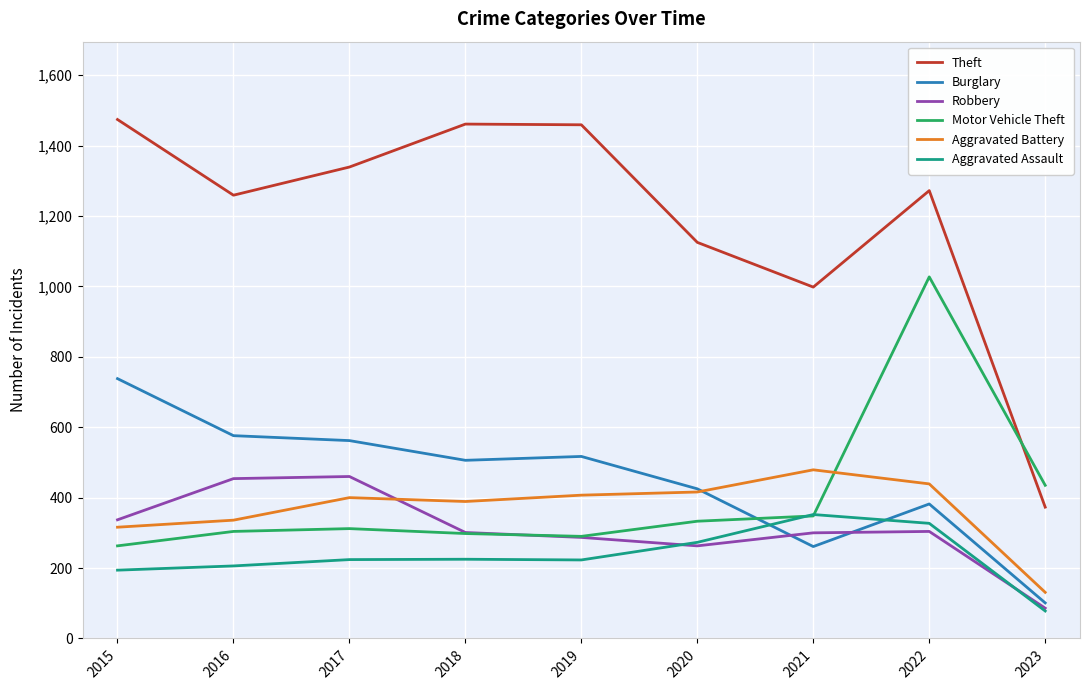

What is the approximate value of Aggravated Battery at 2020?

416